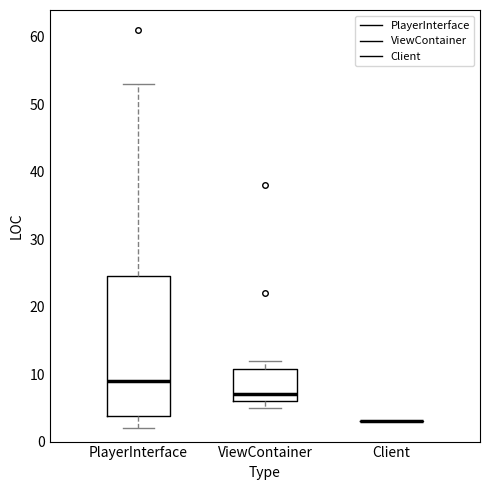

Which box is the tallest, from its lower edge to its upper edge?

PlayerInterface